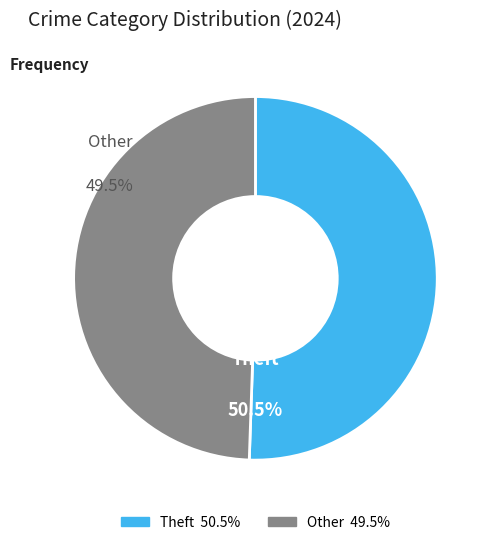

How many segments does this pie chart have?

2